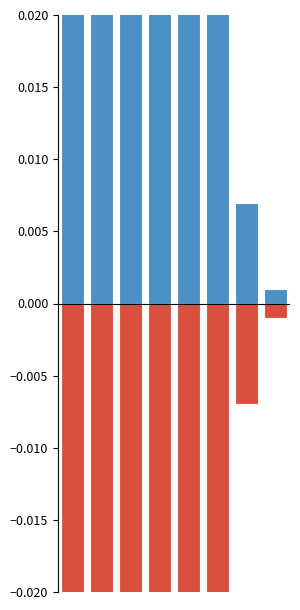

What are all the series names shown in the legend?

Kilometers, Kilometers_neg